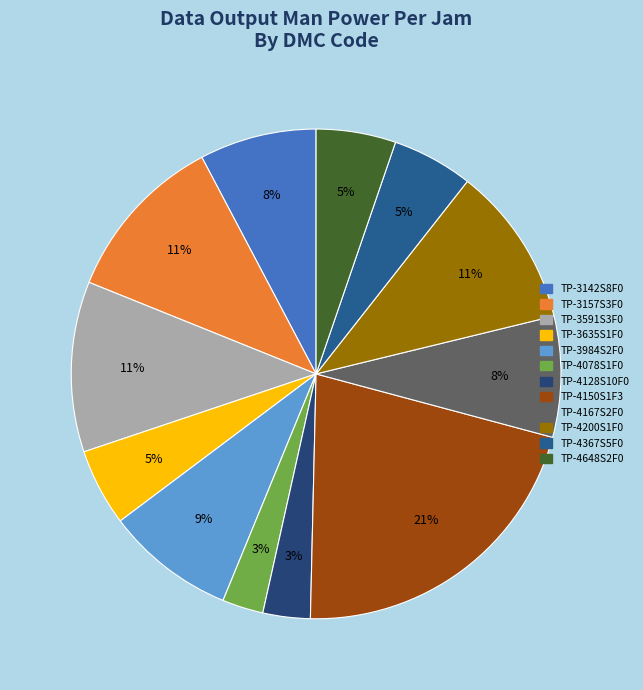

To the nearest percent, what portion does TP-3591S3F0 represent?

11%